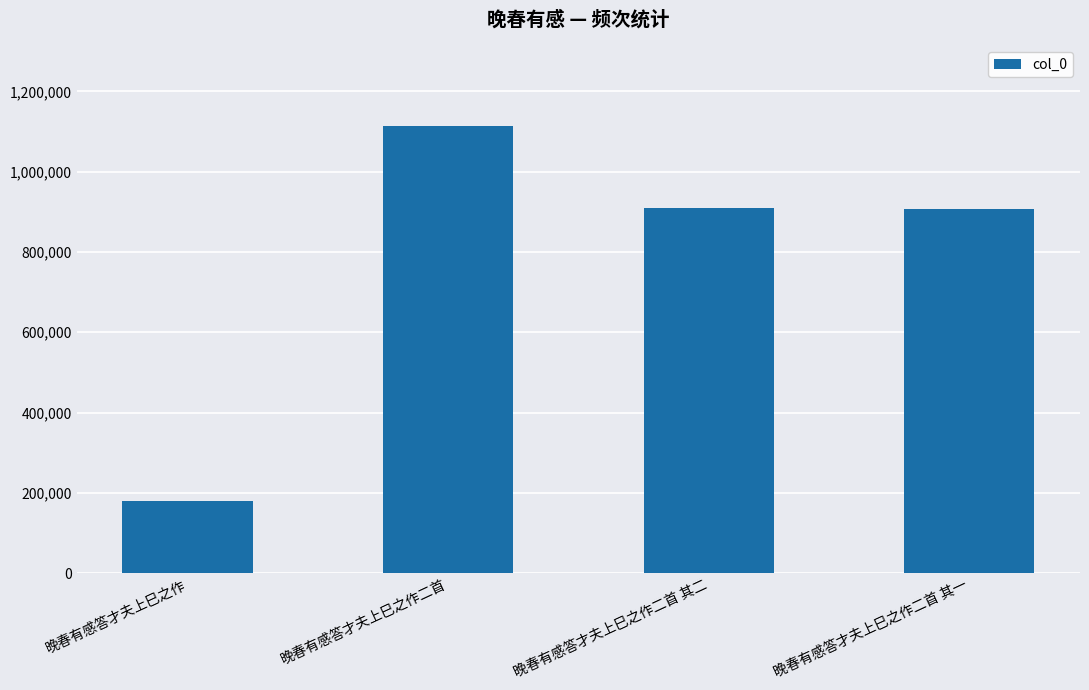

What is the minimum value shown in the chart?

179900